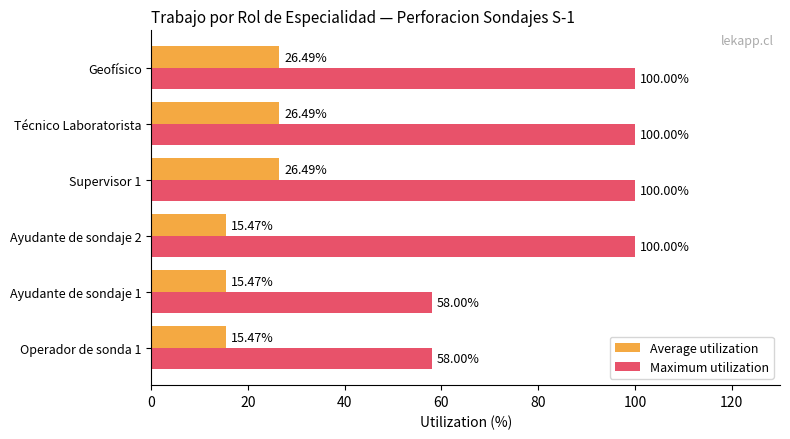

Is the value of Maximum utilization at Ayudante de sondaje 2 greater than the value of Average utilization at Ayudante de sondaje 1?

Yes